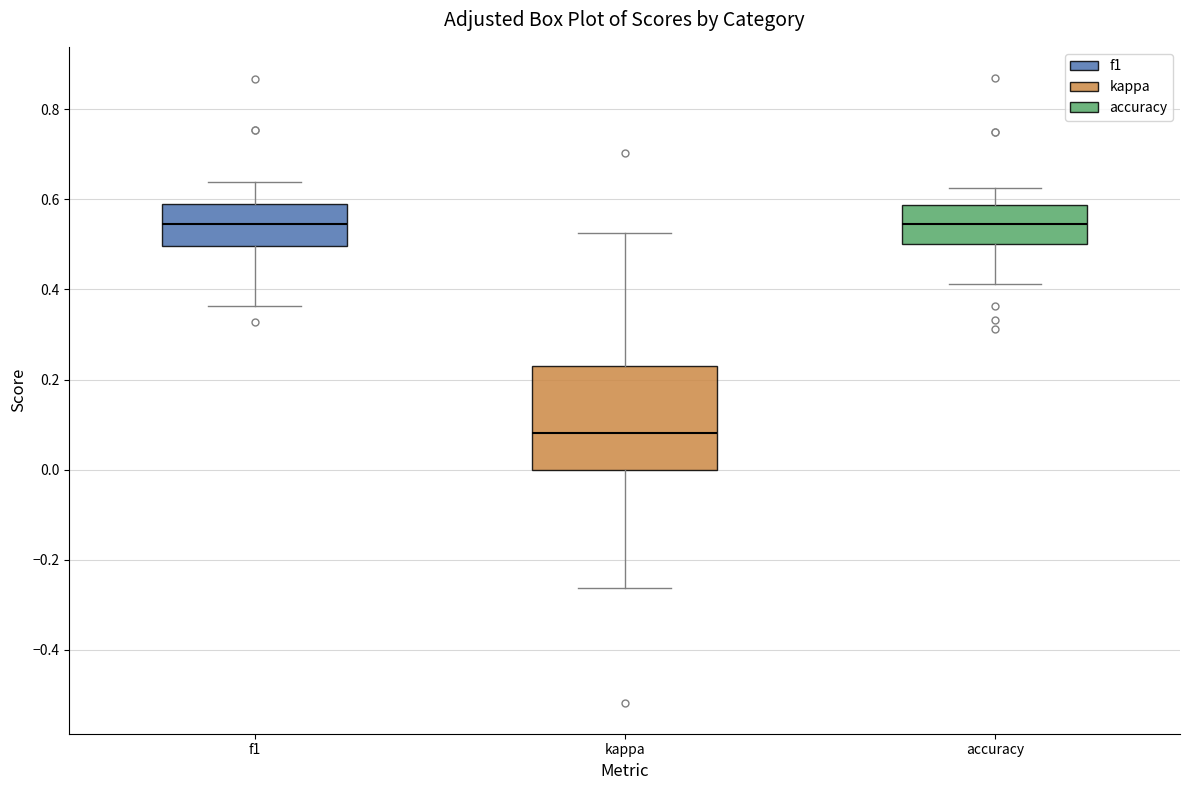

Which box is the tallest, from its lower edge to its upper edge?

kappa